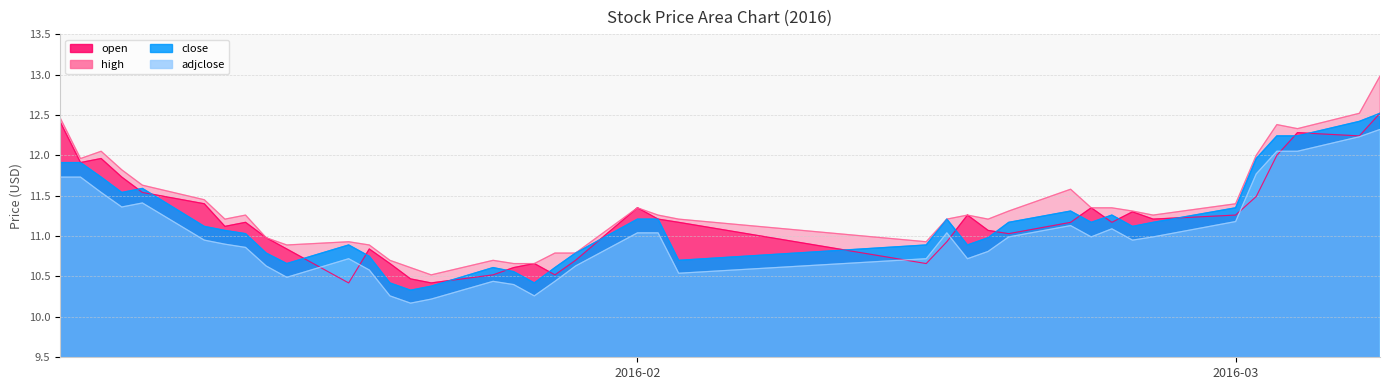

Which series has the largest range (max minus min)?

high